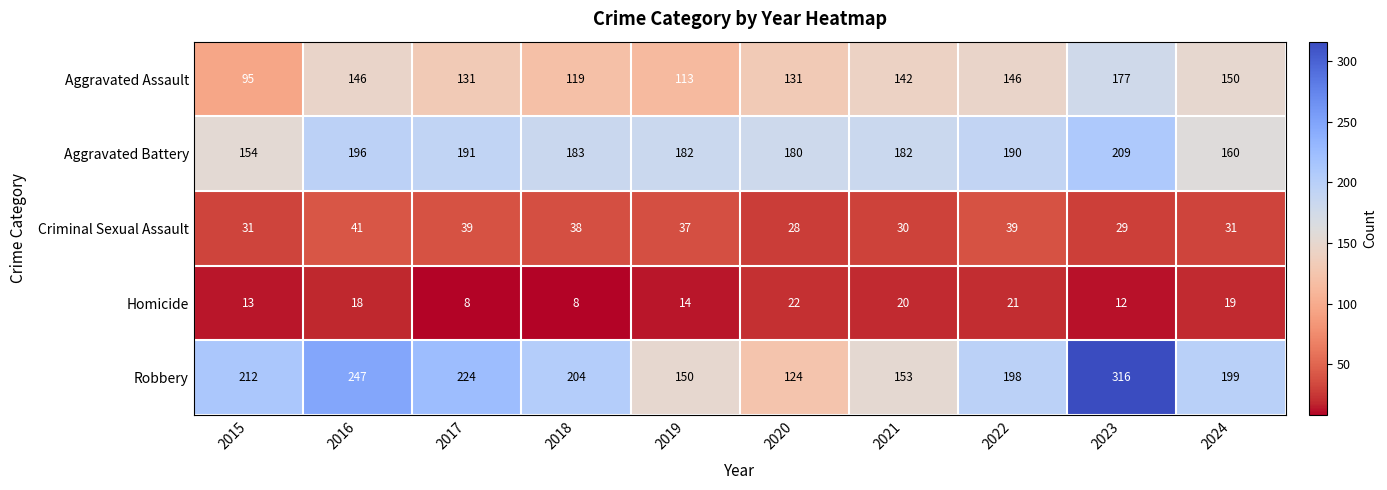

Between 2017 and 2019, which series saw the biggest shift?

Robbery